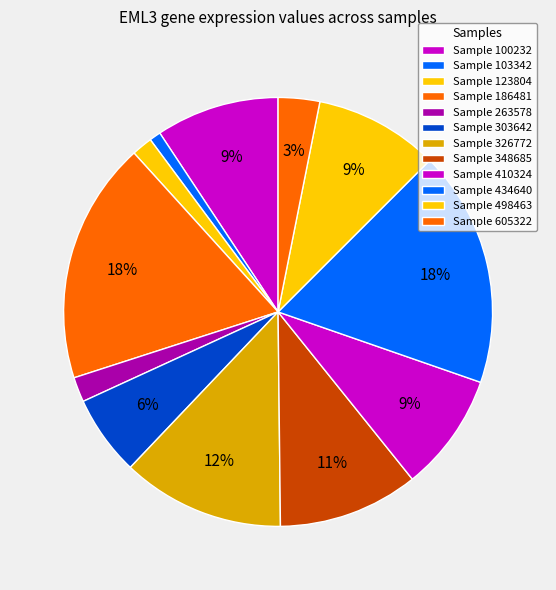

How many slices are in this pie chart?

12